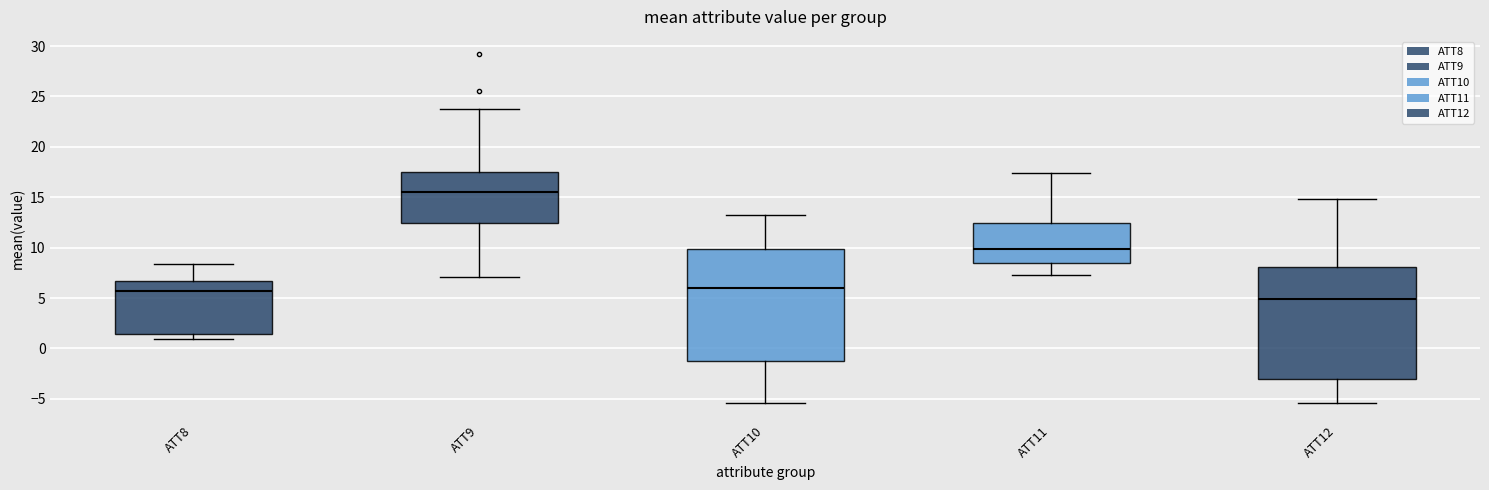

Reading left to right, transcribe this box plot: for each box, give where its median line is, the range the box spans, and where its two whiskers end, as read against the y-axis. The values are not printed on the chart, so give them approximately, as read against the axis.

ATT8: median 5.5, box 1.5 to 6.5, whiskers 1.0 to 8.5
ATT9: median 15.5, box 12.5 to 17.5, whiskers 7.0 to 24.0
ATT10: median 6.0, box -1.0 to 10.0, whiskers -5.5 to 13.0
ATT11: median 10.0, box 8.5 to 12.5, whiskers 7.5 to 17.5
ATT12: median 5.0, box -3.0 to 8.0, whiskers -5.5 to 15.0